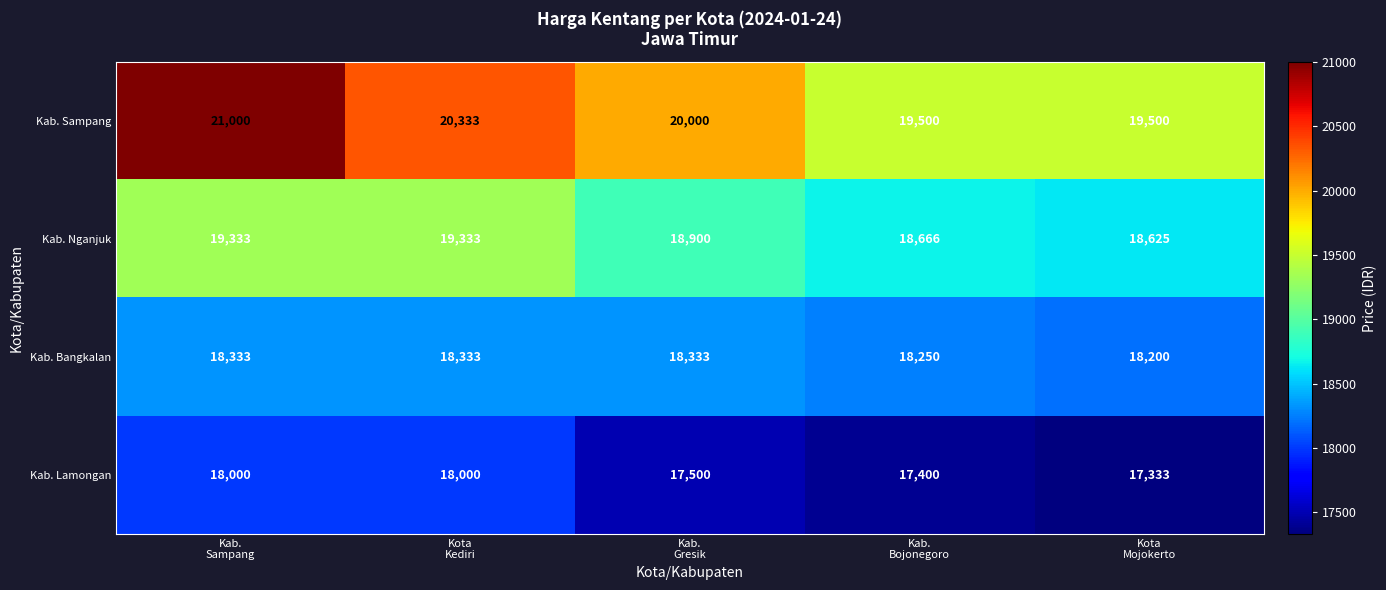

What is the difference between the maximum and second lowest values in the Kab. Nganjuk series?

667